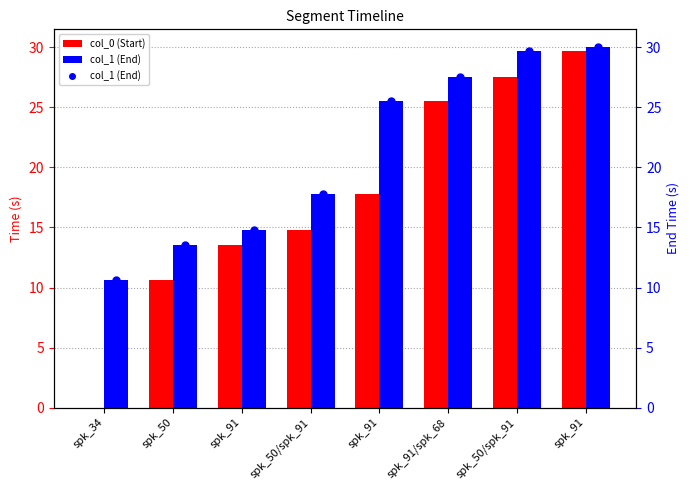

What are all the series names shown in the legend?

col_0 (Start), col_1 (End)